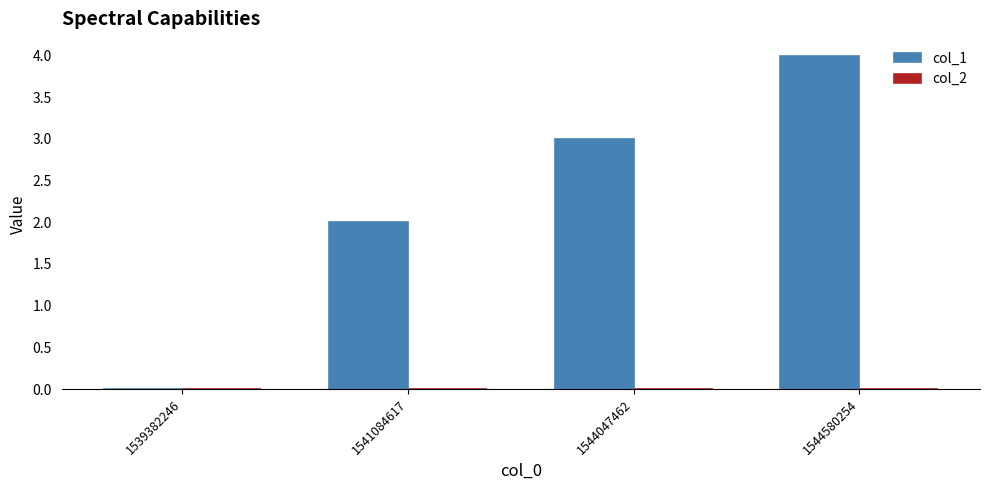

What is the change in value from 1541084617 to 1544047462?

+1